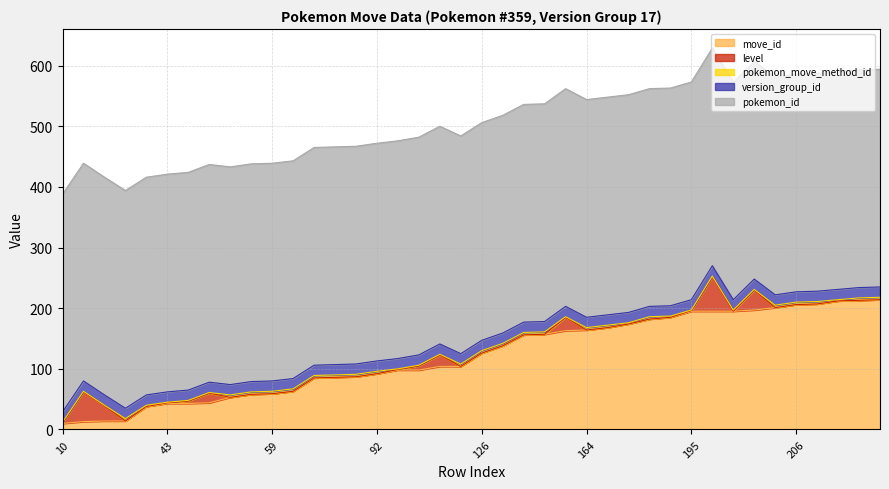

How many lines are shown in the chart?

5